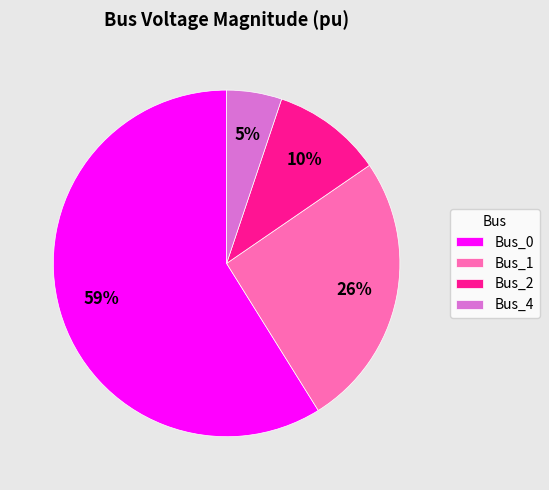

How many slices are in this pie chart?

4